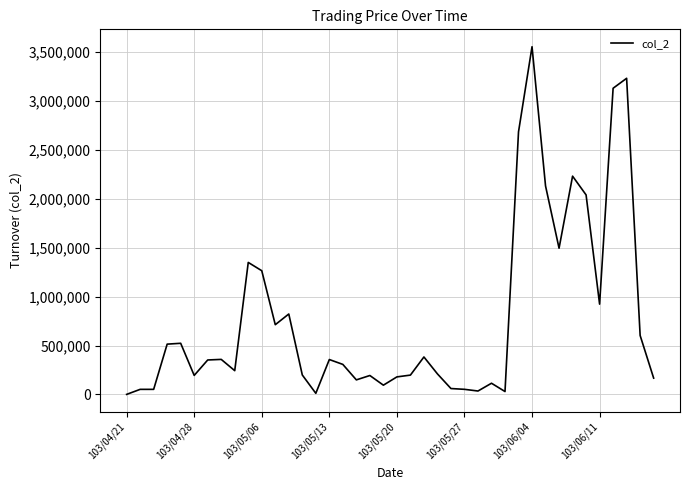

What is the maximum value shown in the chart?

3556430